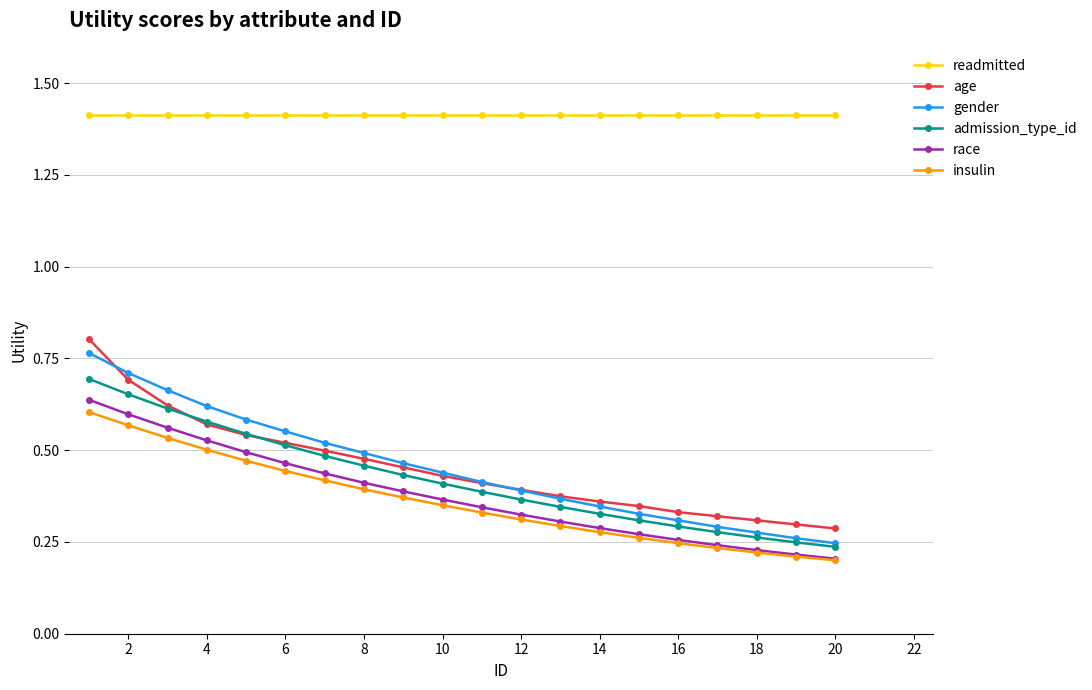

Which series has the largest total across all categories?

readmitted